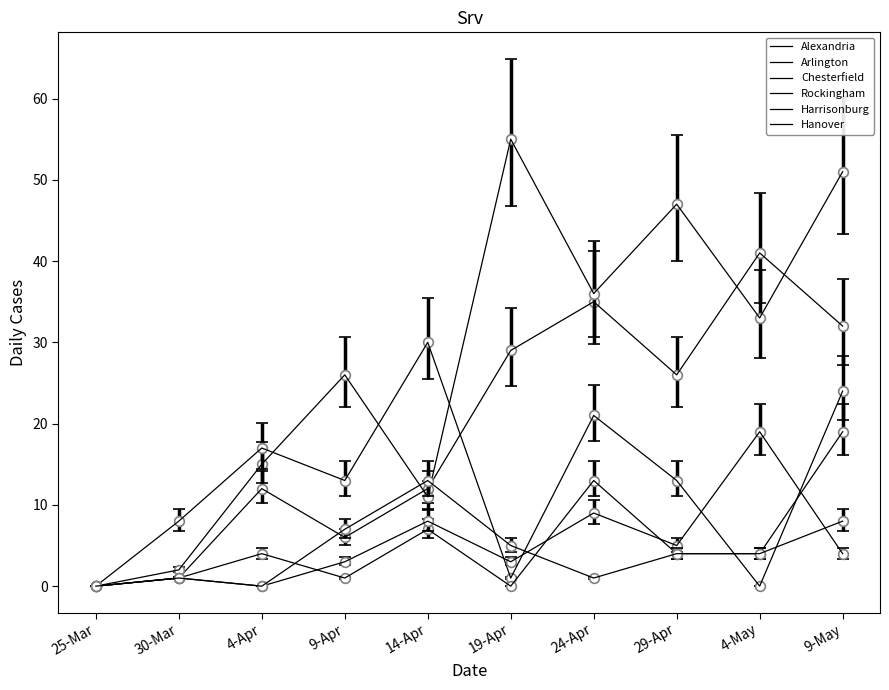

What is the difference between the second highest and minimum values in the Harrisonburg series?

9